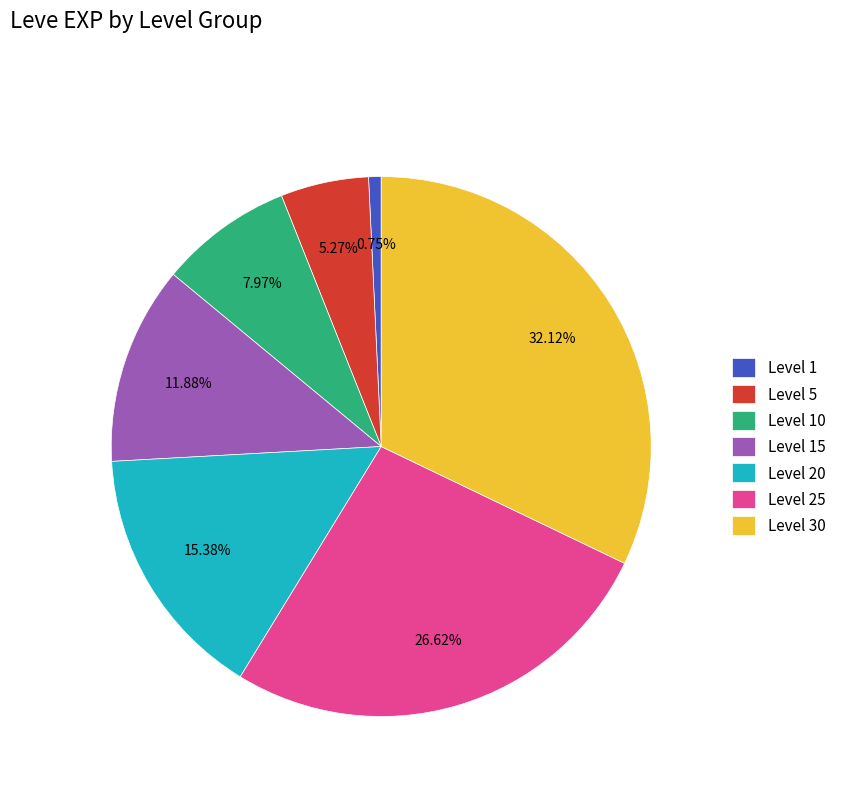

Is there a majority slice in this chart?

No